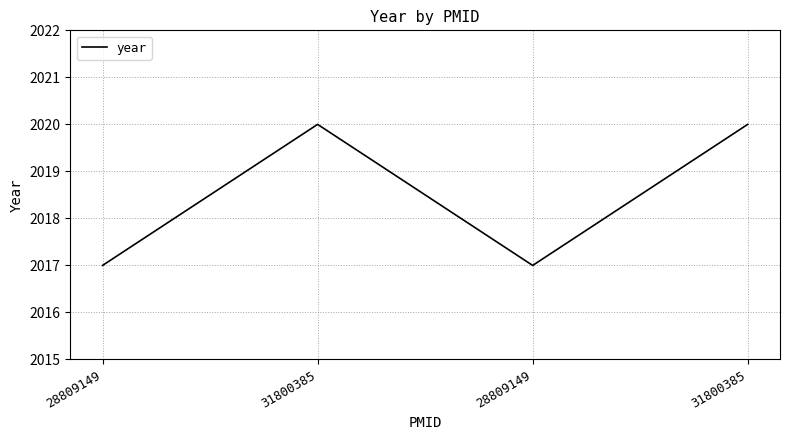

At which label is the value closest to 2018?

28809149